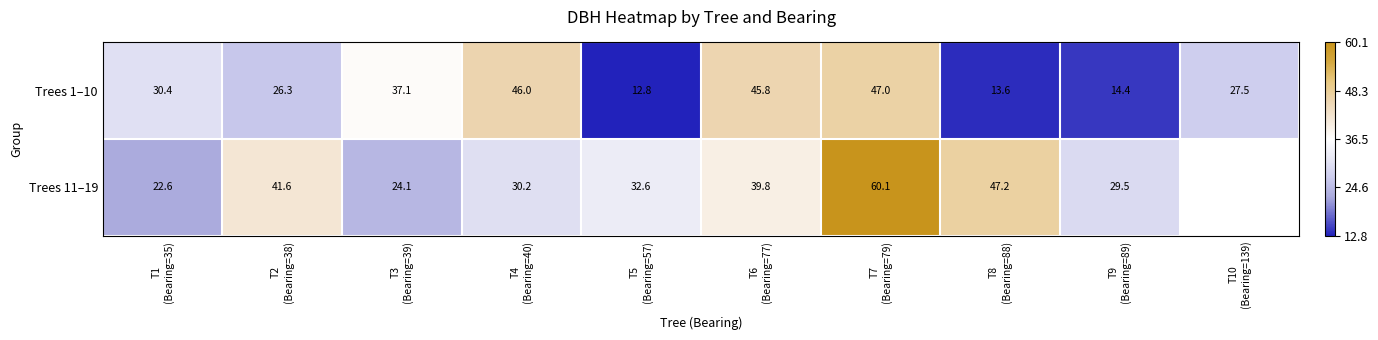

Between T5
(Bearing=57) and T3
(Bearing=39), which is larger?

T3
(Bearing=39)